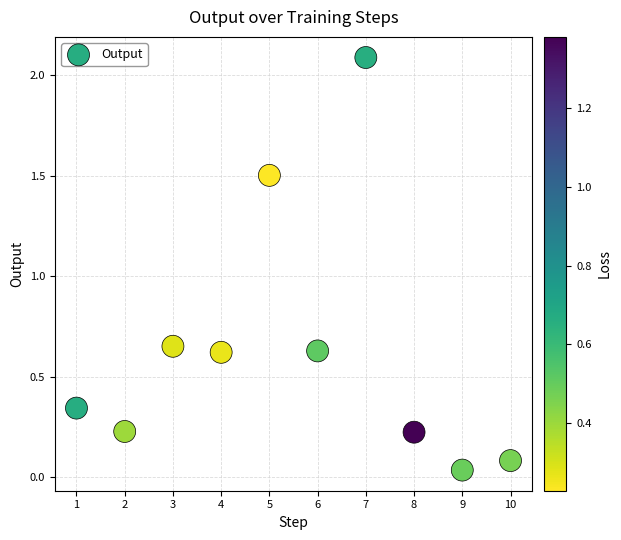

What is the average X value?

5.5